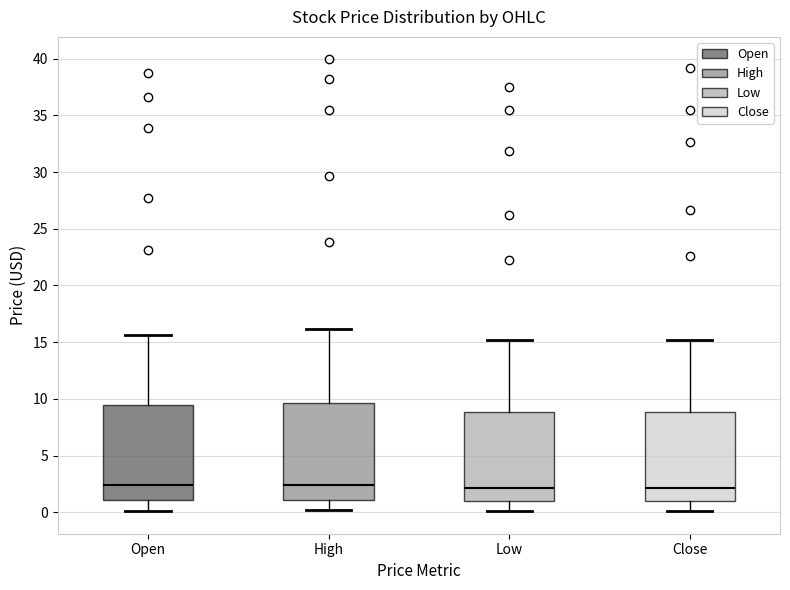

Reading left to right, transcribe this box plot: for each box, give where its median line is, the range the box spans, and where its two whiskers end, as read against the y-axis. The values are not printed on the chart, so give them approximately, as read against the axis.

Open: median 2.5, box 1.0 to 9.5, whiskers 0.0 to 15.5
High: median 2.5, box 1.0 to 9.5, whiskers 0.0 to 16.0
Low: median 2.0, box 1.0 to 9.0, whiskers 0.0 to 15.0
Close: median 2.0, box 1.0 to 9.0, whiskers 0.0 to 15.0